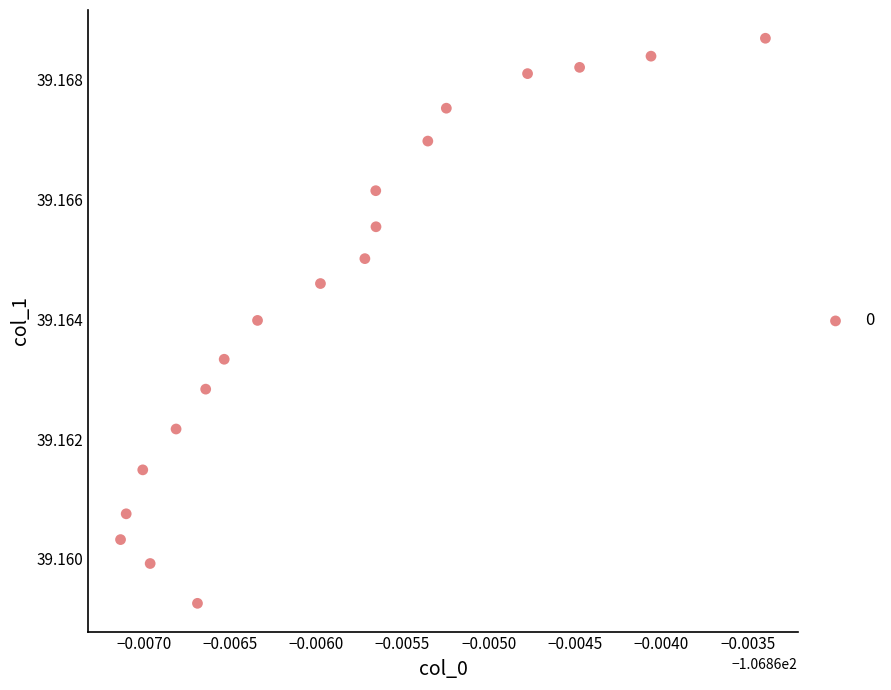

How many points are shown in the scatter plot?

19